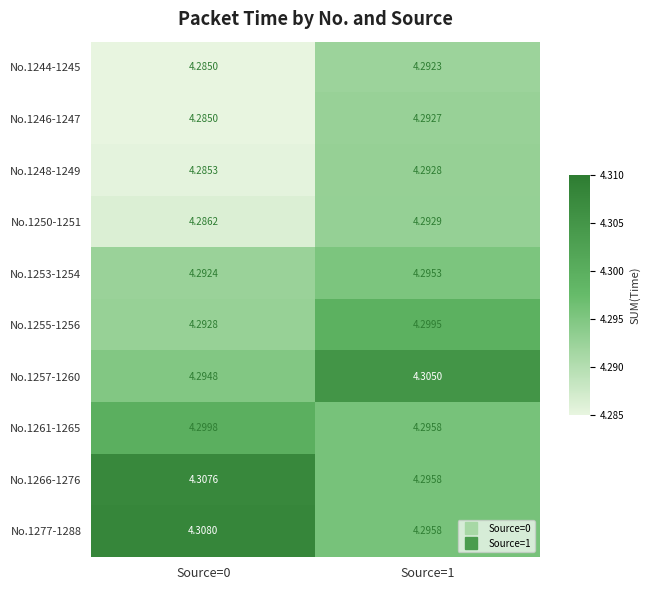

Which series has the largest total across all categories?

No.1277-1288